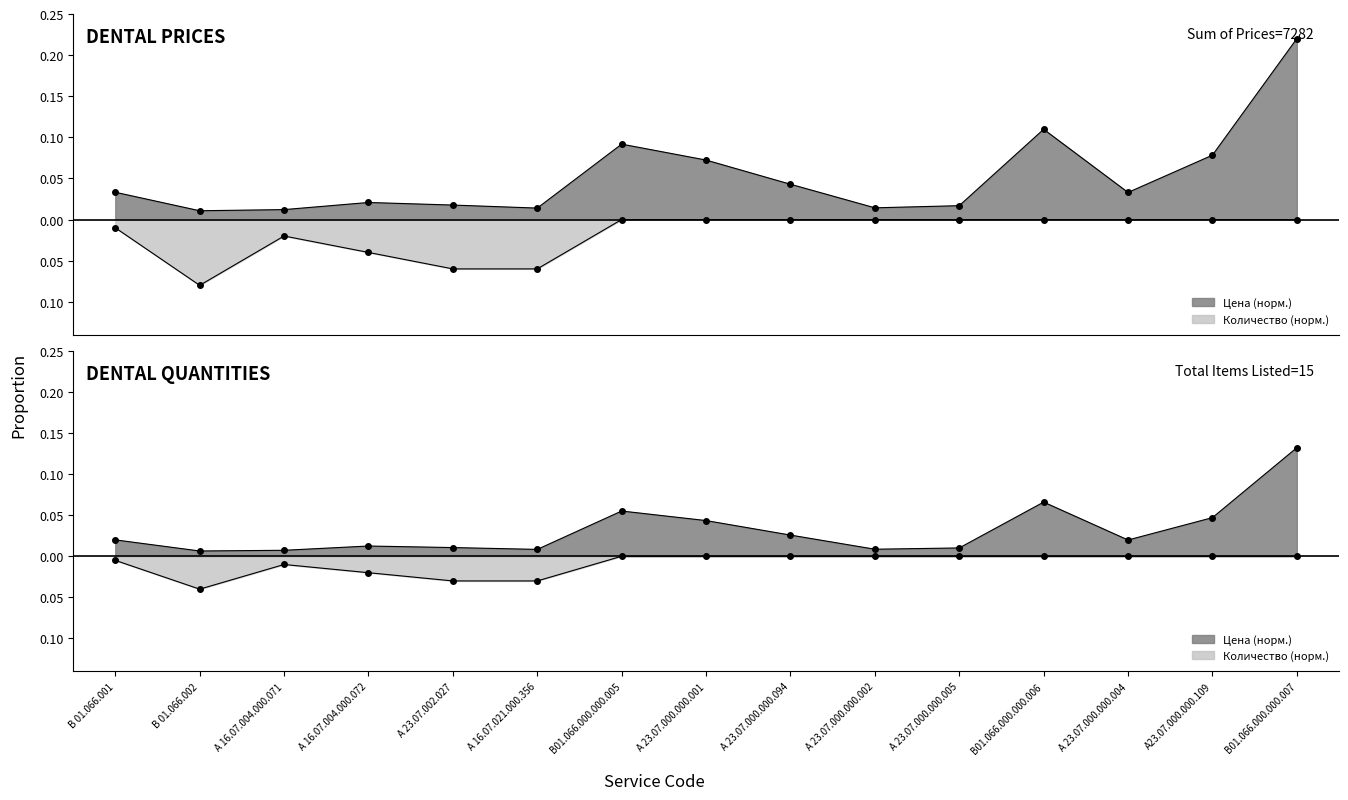

How many lines are shown in the chart?

2